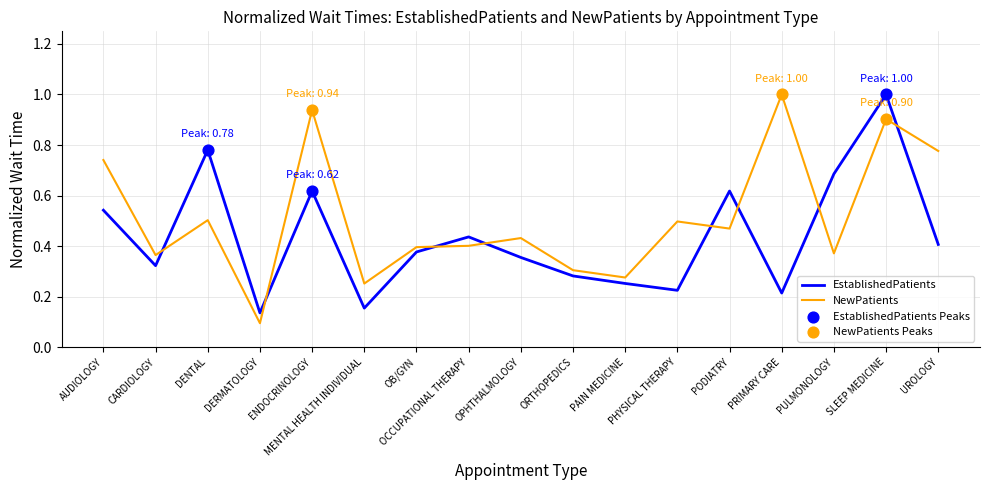

Between PAIN MEDICINE and PULMONOLOGY, which series saw the biggest shift?

EstablishedPatients